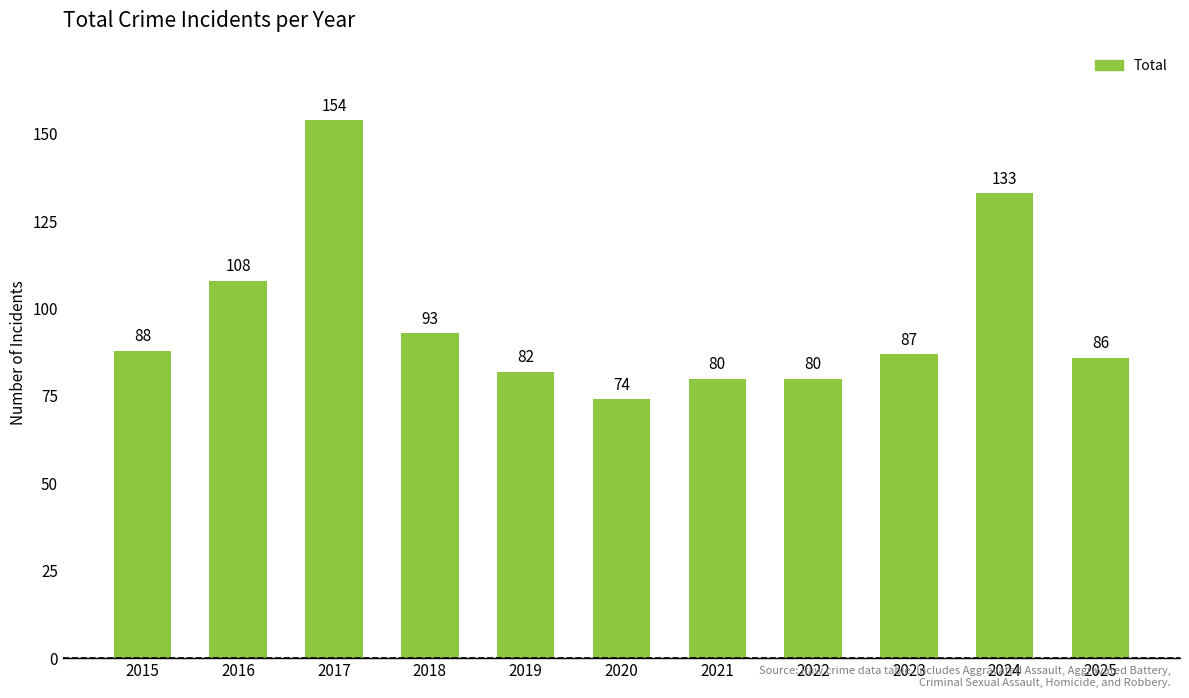

What value does the data have at 2016, to the nearest 10?

110